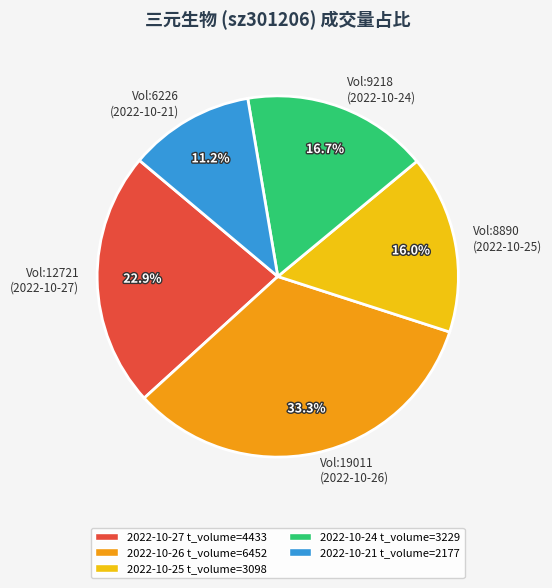

Rank the categories by value from highest to lowest.

Vol:19011 (2022-10-26), Vol:12721 (2022-10-27), Vol:9218 (2022-10-24), Vol:8890 (2022-10-25), Vol:6226 (2022-10-21)